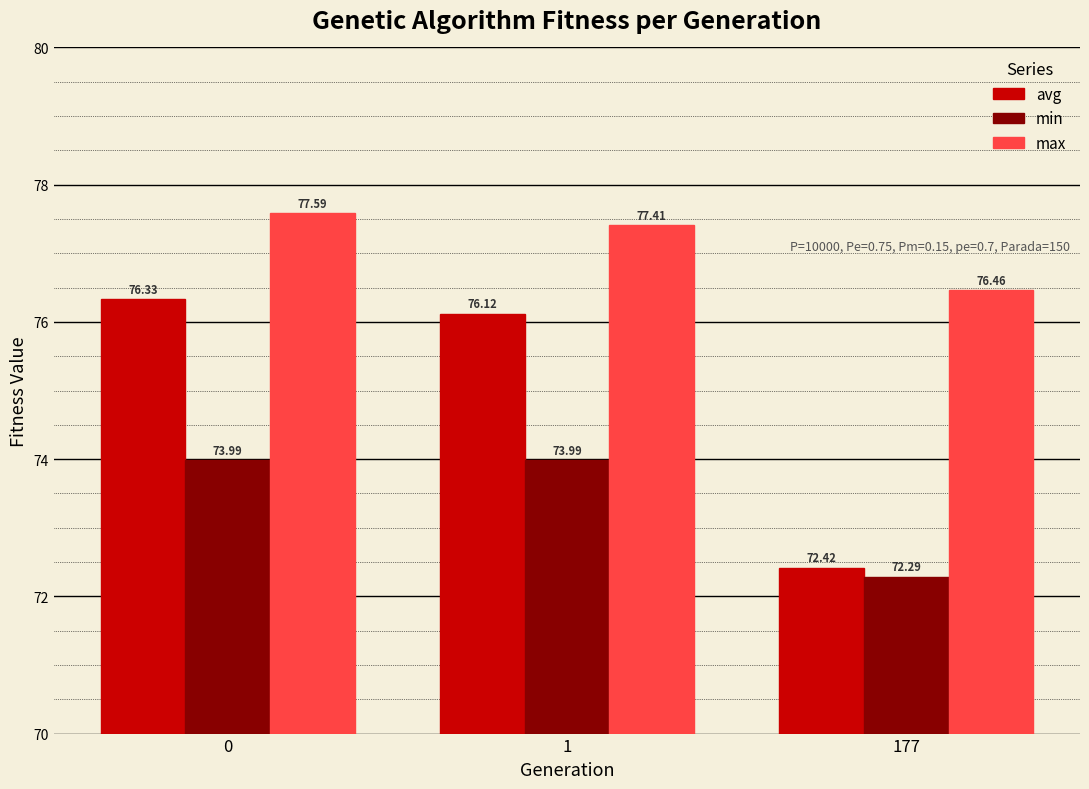

What is the average value of the avg series?

75.0